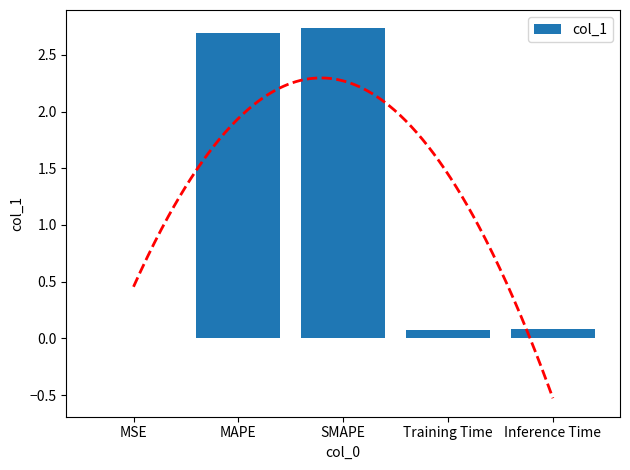

Reading left to right, transcribe all the data shown in this chart.

MSE=0.0	MAPE=2.7	SMAPE=2.7	Training Time=0.1	Inference Time=0.1